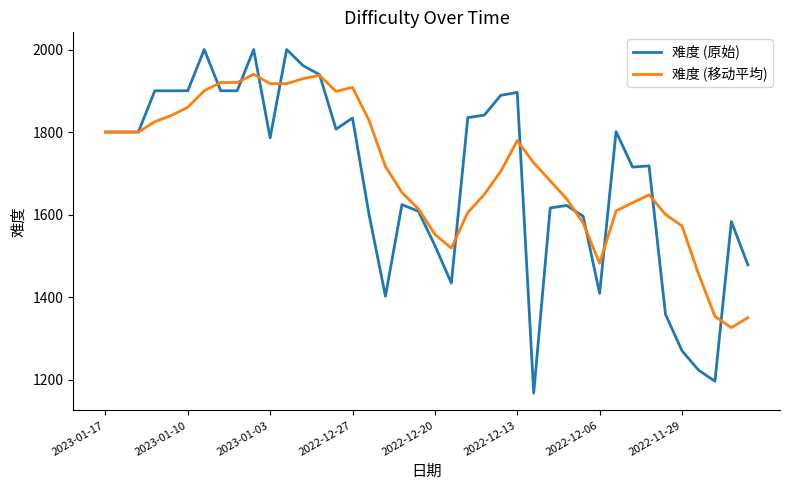

What is the maximum value for 难度 (移动平均)?

1940.0